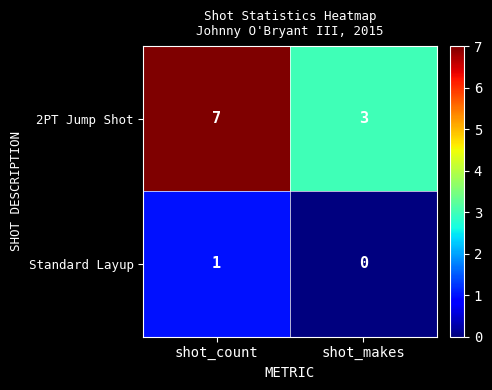

Count the number of data series in this chart.

2